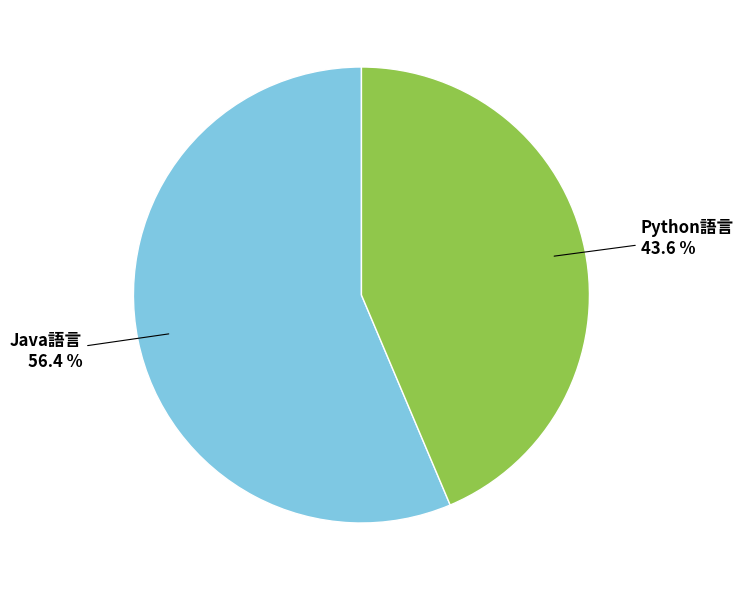

Is it true that Python語言 is 31% of the pie?

False